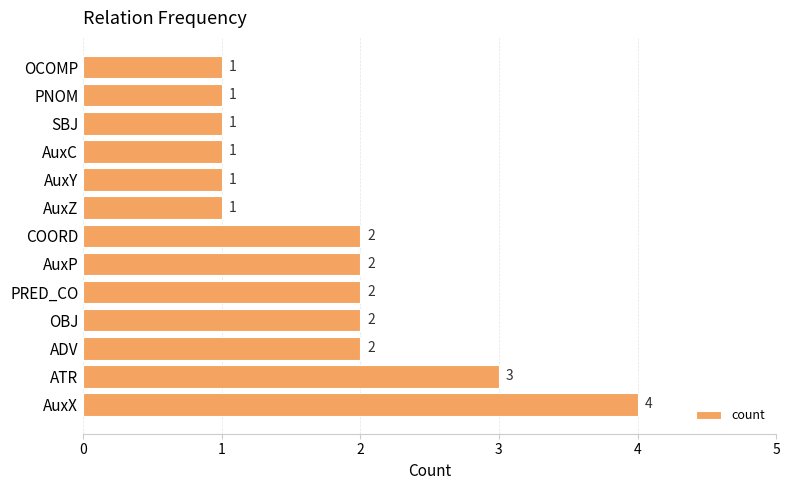

What is the difference between the second highest and minimum values?

2